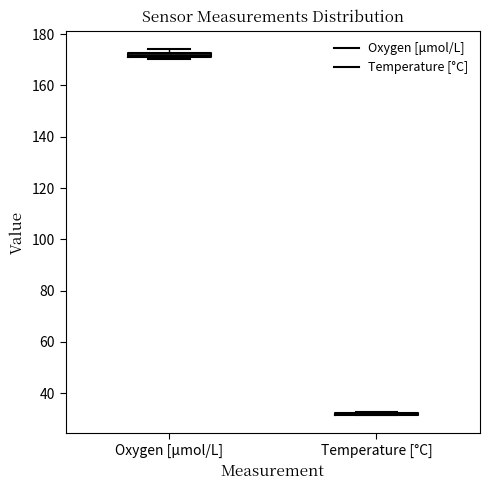

Where is the upper edge of the box for Oxygen [μmol/L] on the y-axis? The values are not printed on the chart, so give them approximately, as read against the axis.

172